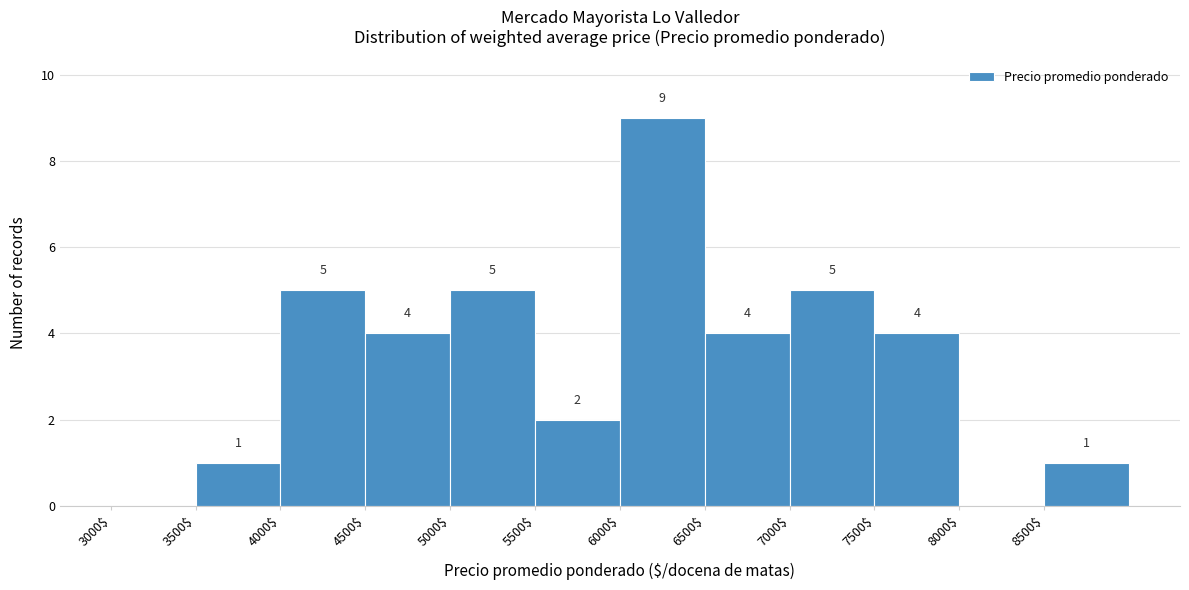

Which range on the x-axis has the tallest bar?

6000 to 6500